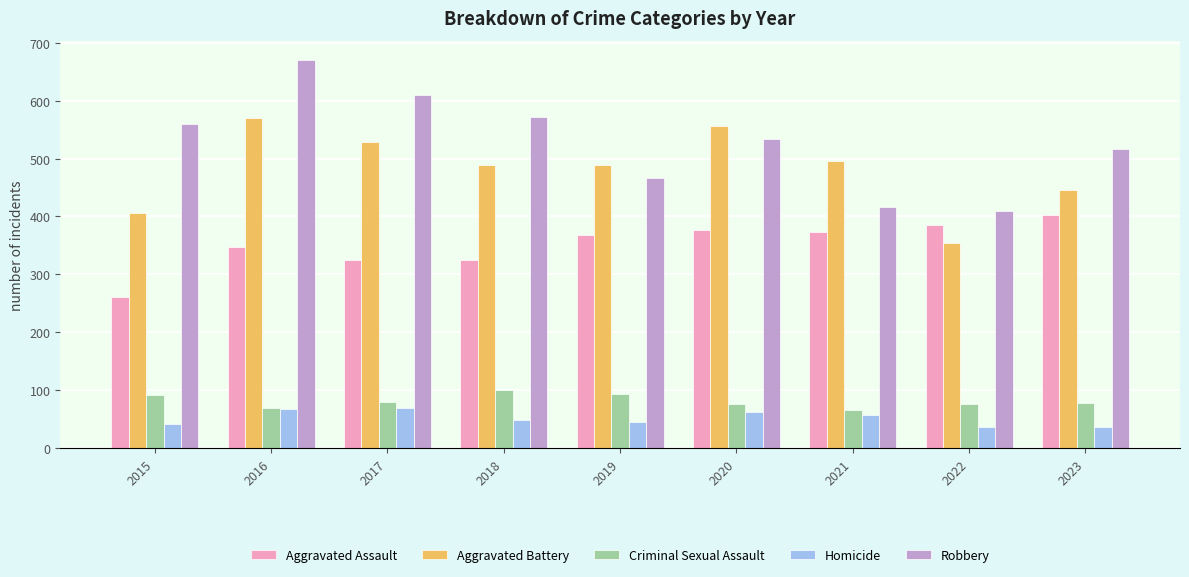

What is the highest value of the Homicide series?

69